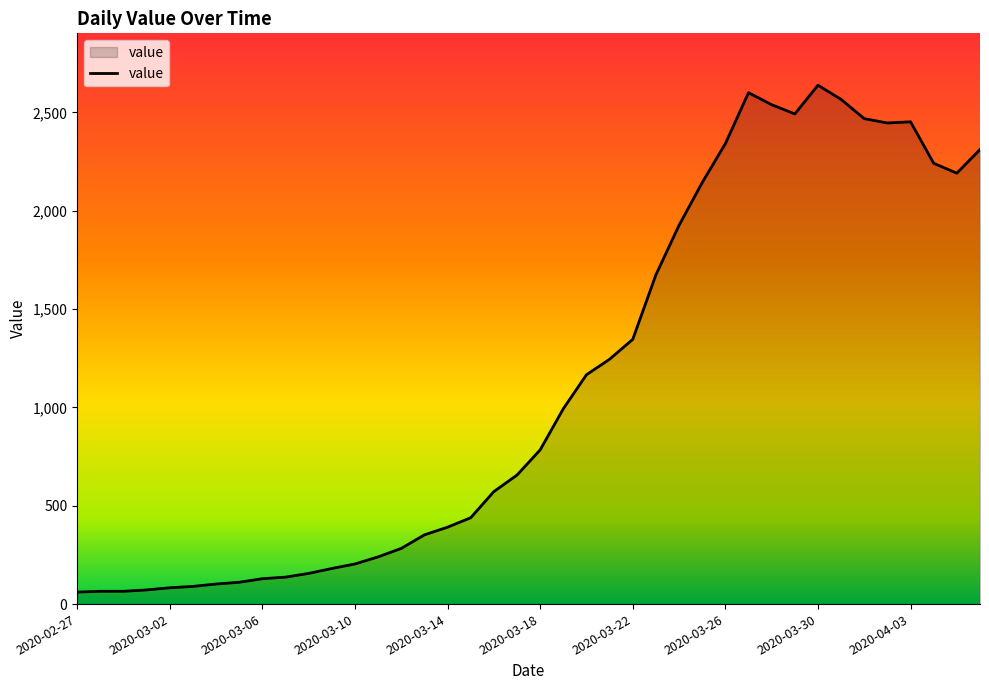

What is the difference between the maximum and minimum values?

2577